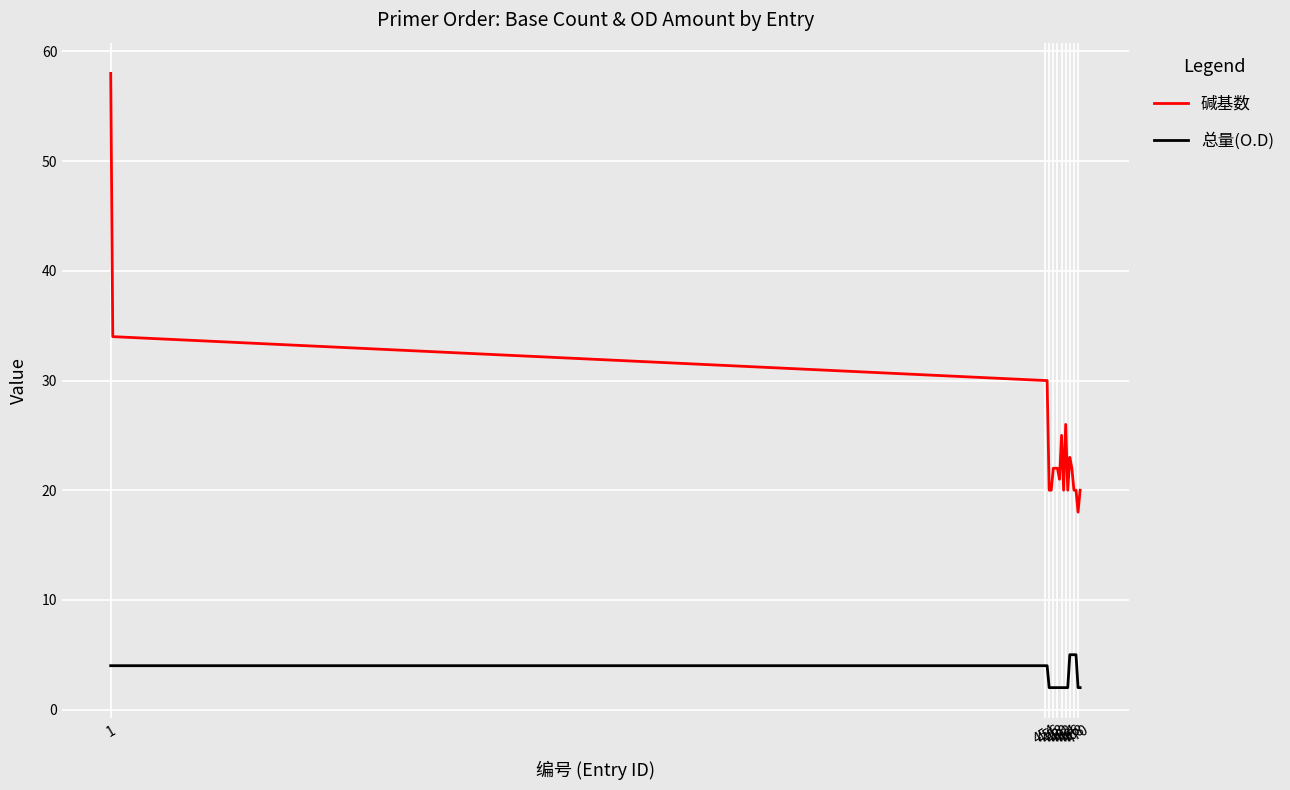

How many 总量(O.D) values are between 2 and 4?

16